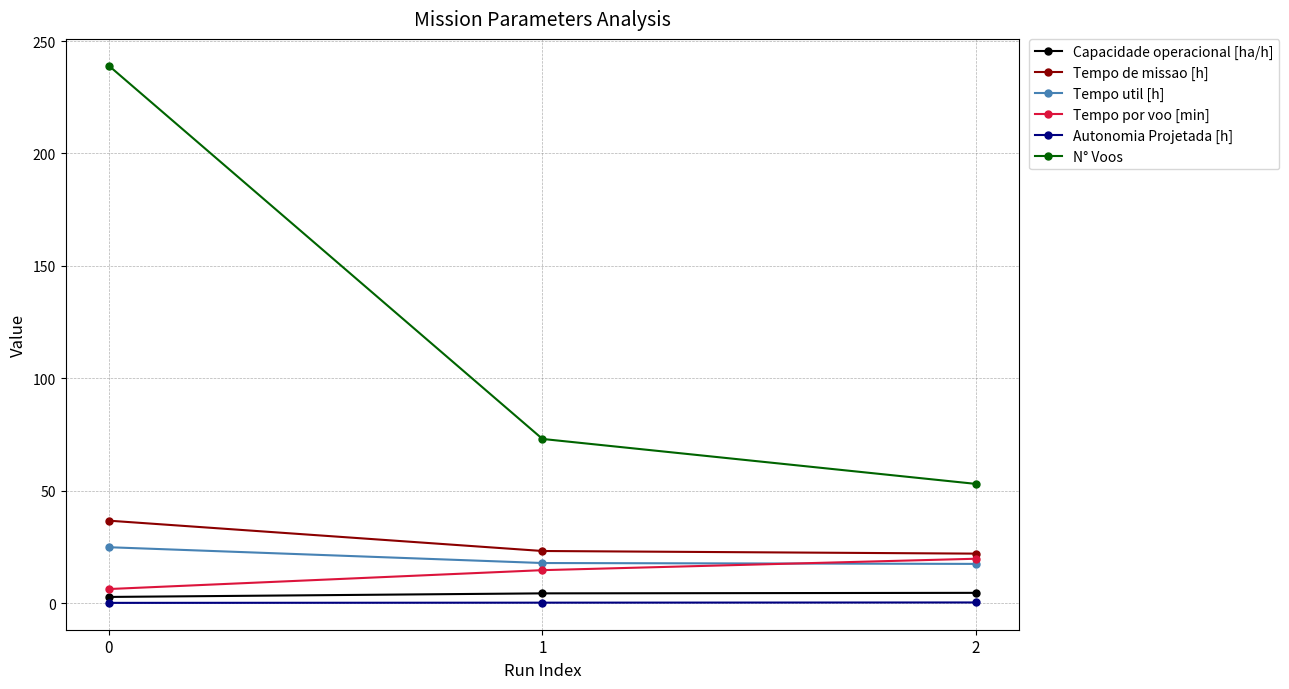

What is the lowest value of the Tempo de missao [h] series?

22.0